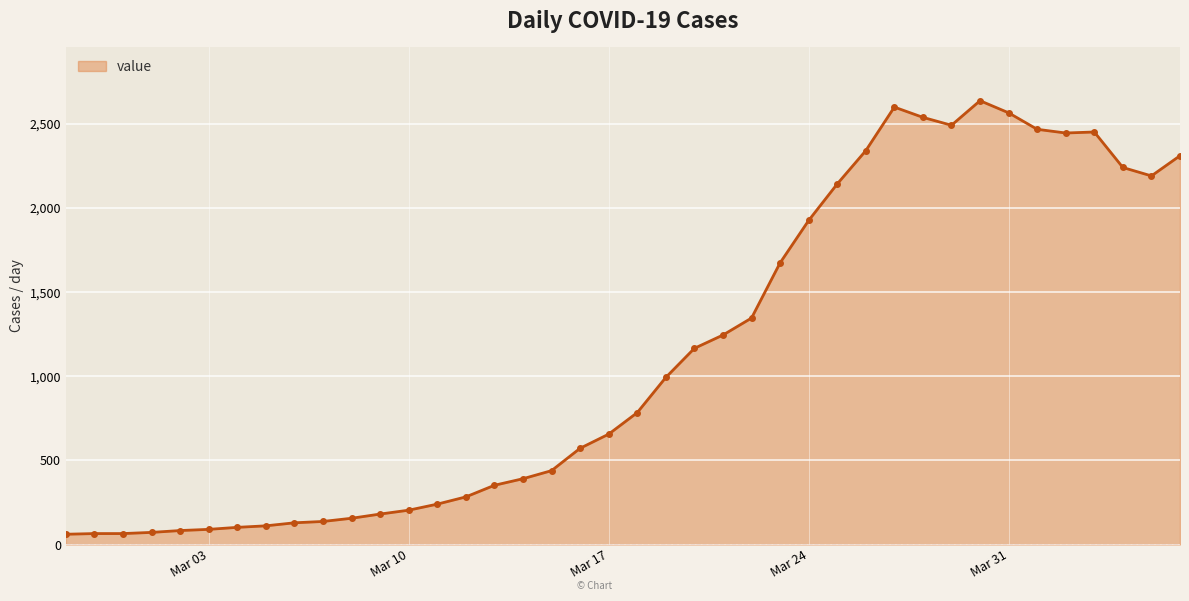

At which label does the data first exceed 784?

2020-03-19